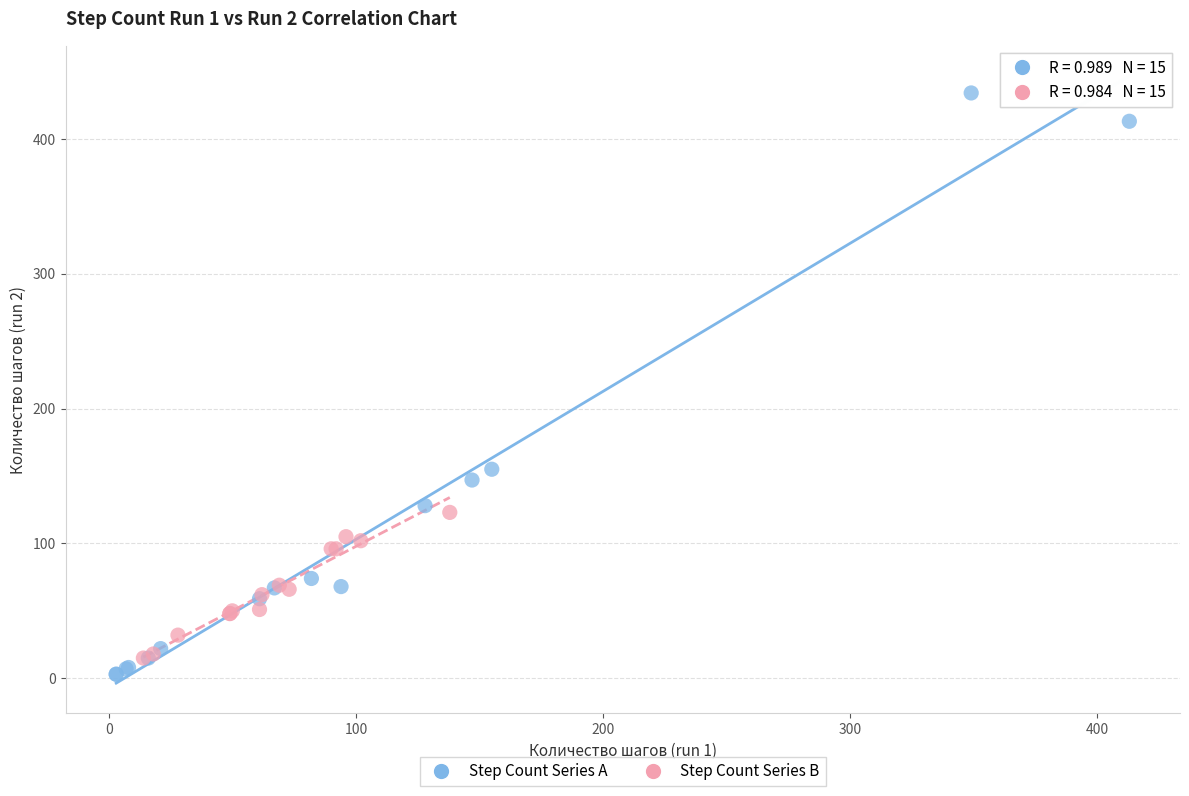

Which series has the largest Y range (max minus min)?

Step Count Series A